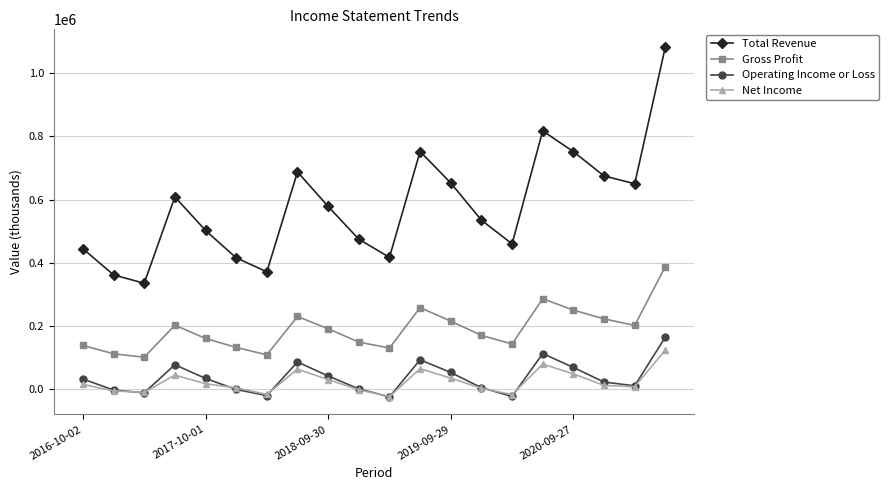

Which series has the largest total across all categories?

Total Revenue